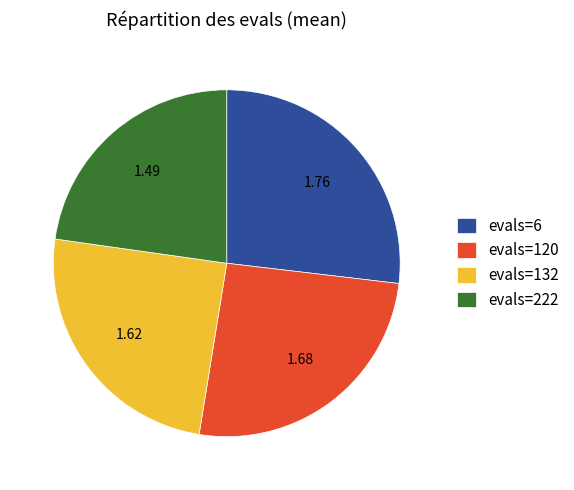

Does any single category account for the majority?

No